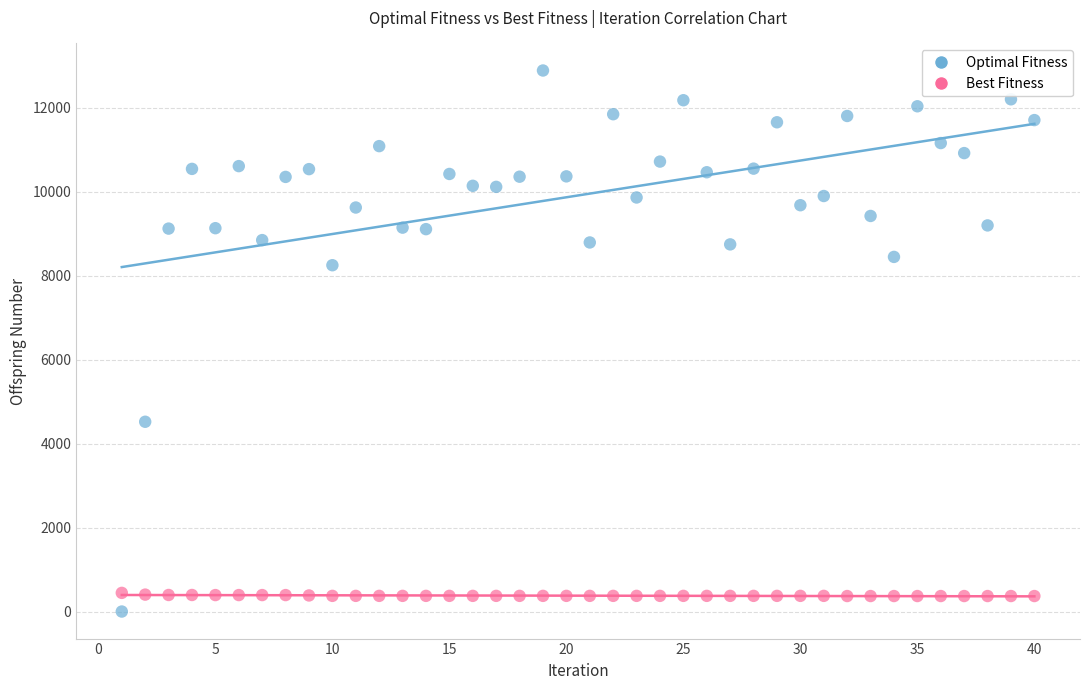

Which series reaches the maximum Y coordinate?

Optimal Fitness